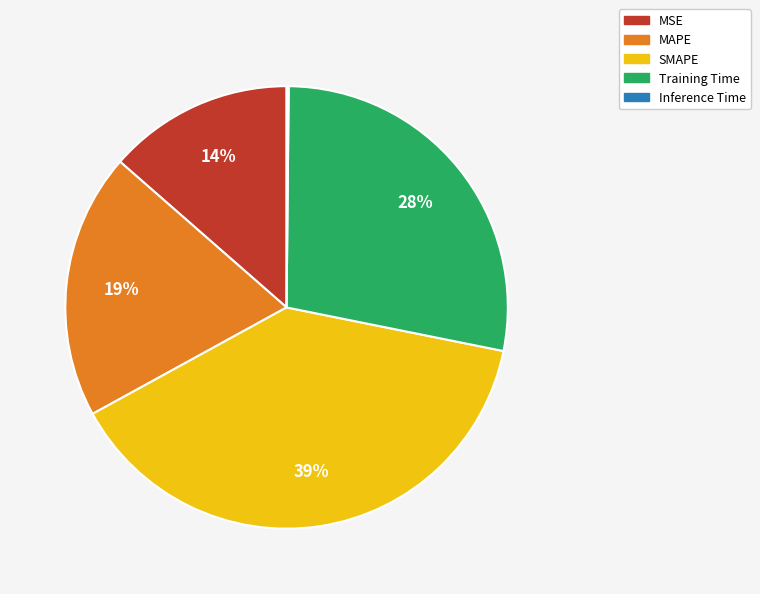

Which slice is the largest?

SMAPE